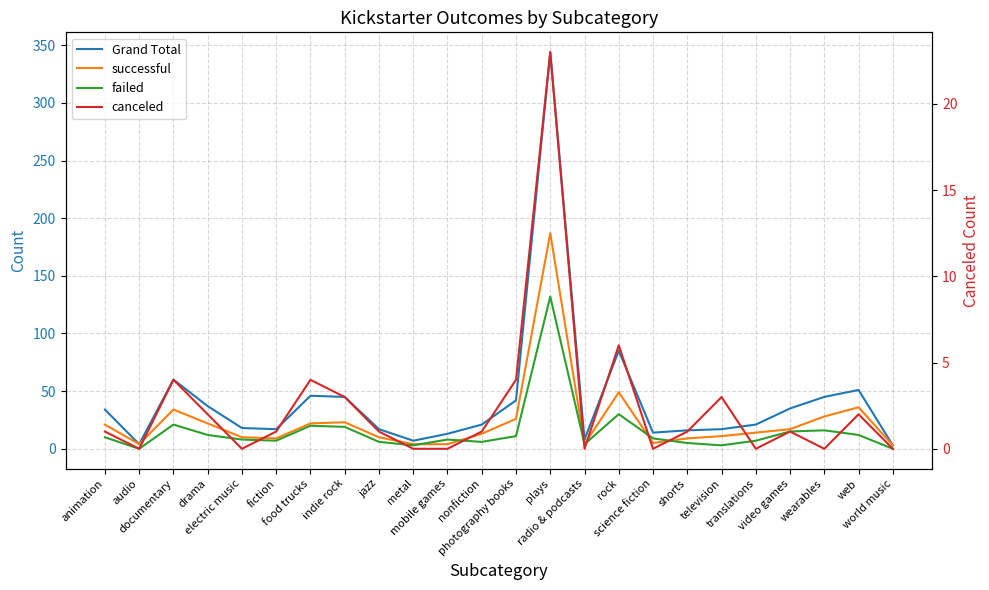

Is this an area chart (filled region under the line)?

No